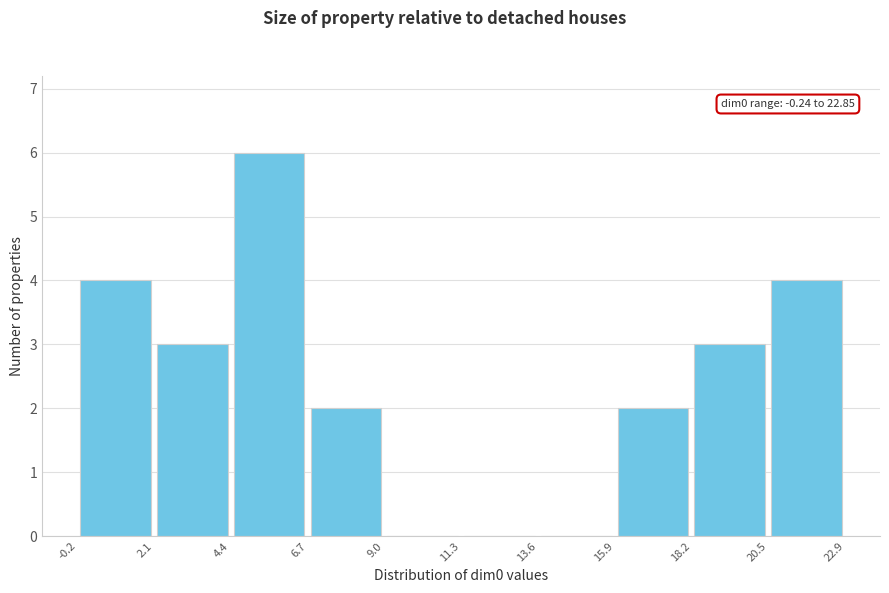

Which range on the x-axis has the tallest bar?

4.4 to 6.7